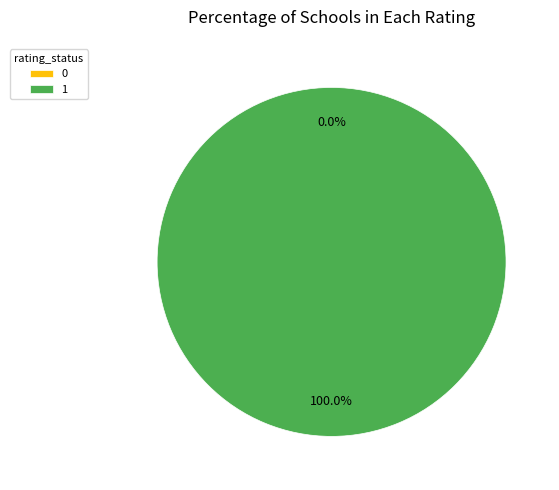

True or false: 0 accounts for 1% of the total.

False